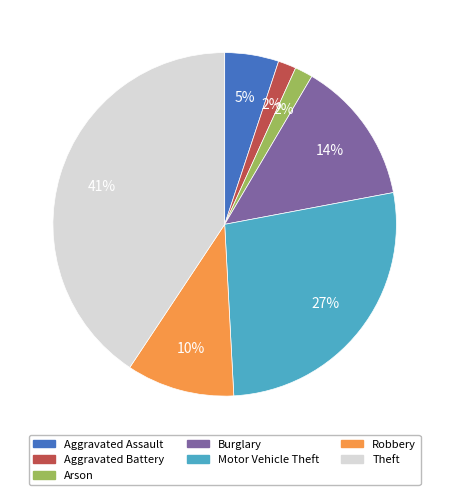

Does Robbery represent more than half of the total?

No